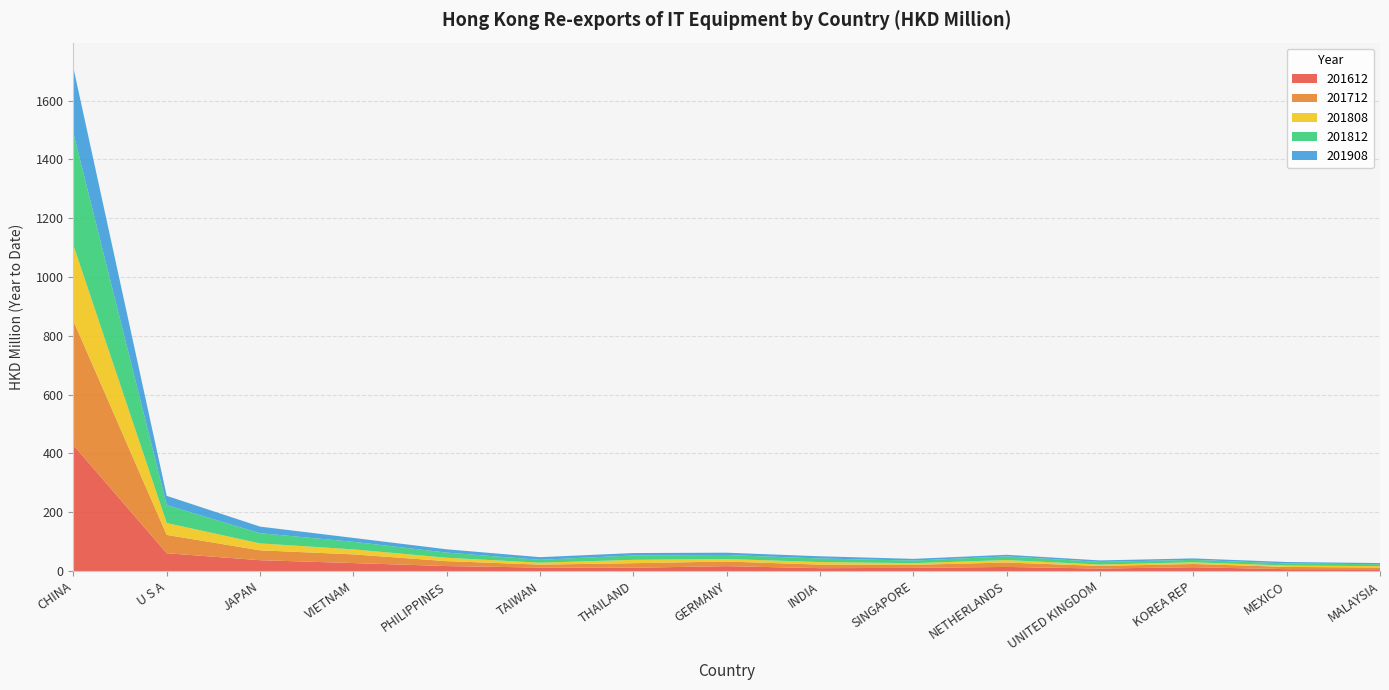

Reading left to right, extract all data points from this chart.

201612: 428.3	60.7	37.0	27.3	17.0	11.9	11.3	16.7	9.9	11.0	14.1	8.7	13.2	6.5	6.2
201712: 422.6	62.3	33.6	29.5	16.8	10.0	15.5	15.7	12.1	10.3	14.9	8.8	11.0	7.6	6.0
201808: 257.3	40.5	23.5	17.0	11.6	6.6	11.4	8.7	8.6	5.7	8.4	4.8	5.8	4.8	4.7
201812: 381.1	60.9	34.7	25.7	17.5	9.8	15.0	13.6	12.2	8.7	12.5	9.0	8.3	7.2	6.5
201908: 222.0	31.5	22.4	13.2	11.2	8.9	8.1	7.8	7.5	5.8	5.5	5.1	4.9	4.8	4.0